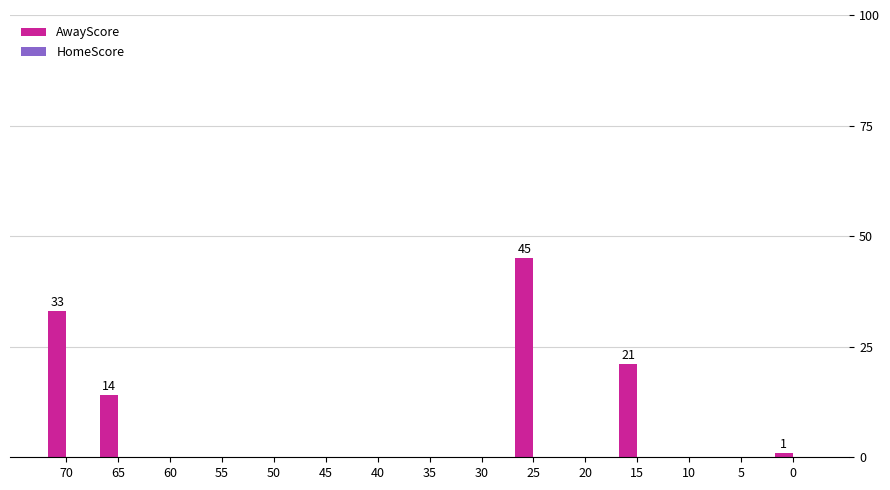

True or false: the data shows 21 at 5.

False